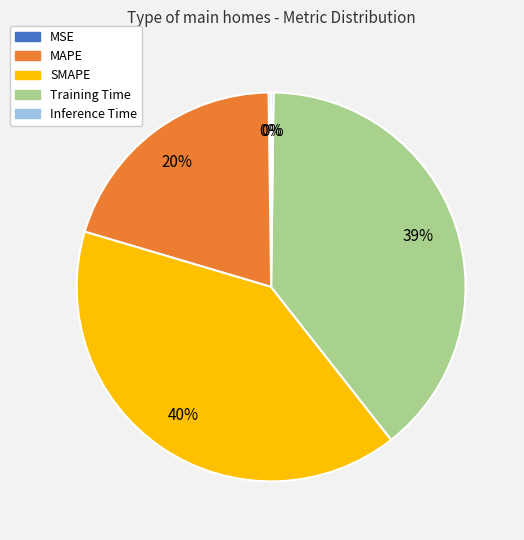

To the nearest percent, what portion does Training Time represent?

39%